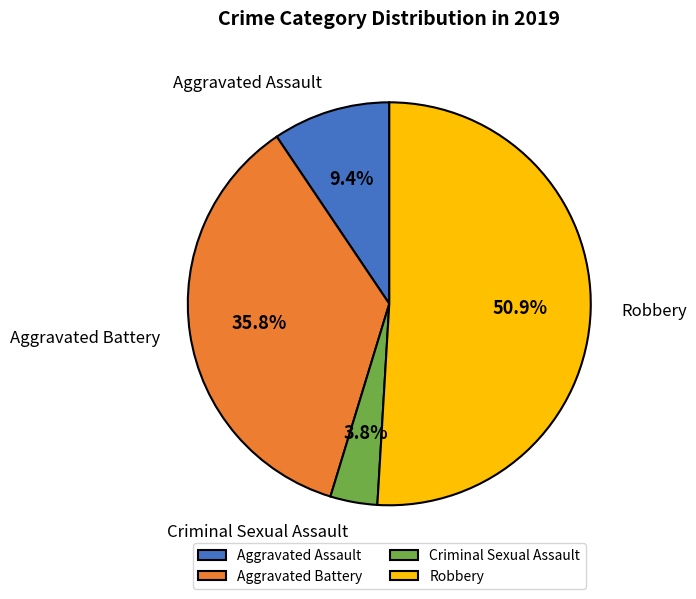

To the nearest percent, what is the combined percentage of Aggravated Battery and Criminal Sexual Assault?

40%